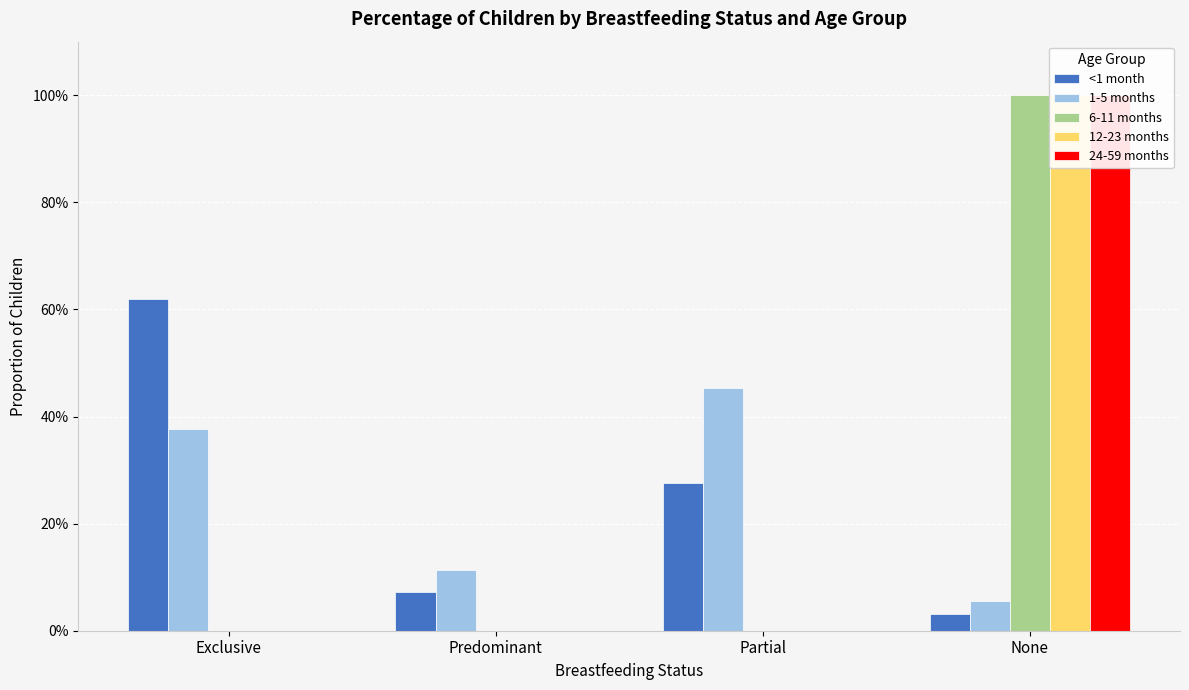

What is the greatest value displayed?

1.0